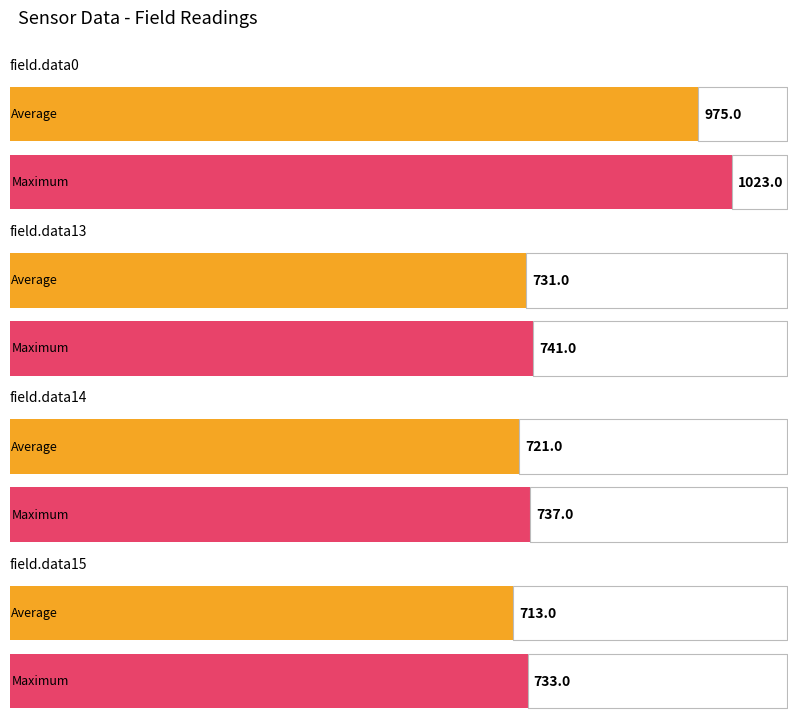

What is the smallest value displayed?

713